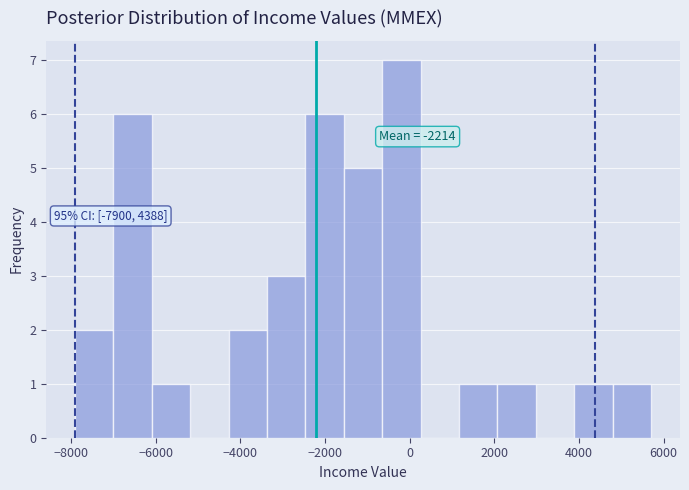

Which range on the x-axis has the tallest bar?

-600 to 200